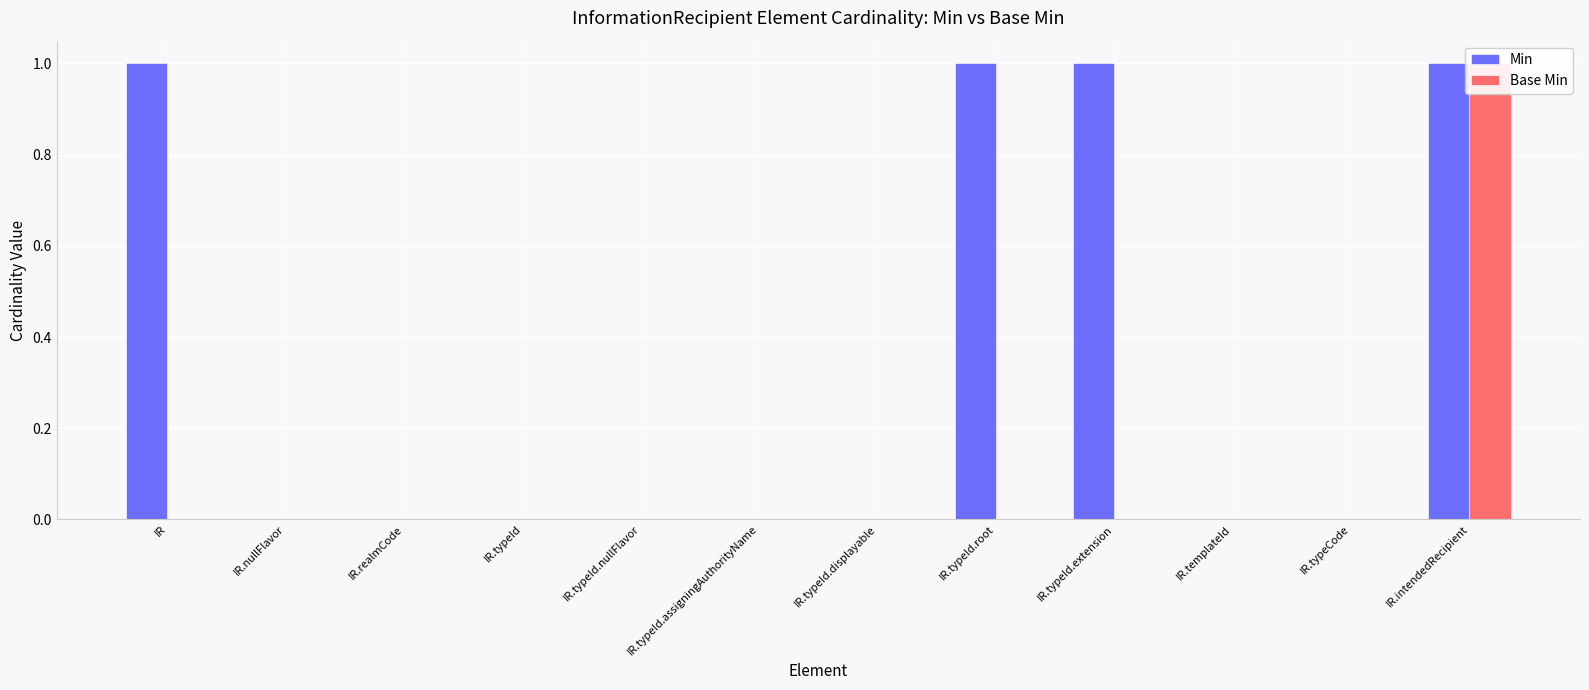

What are all the series names shown in the legend?

Min, Base Min